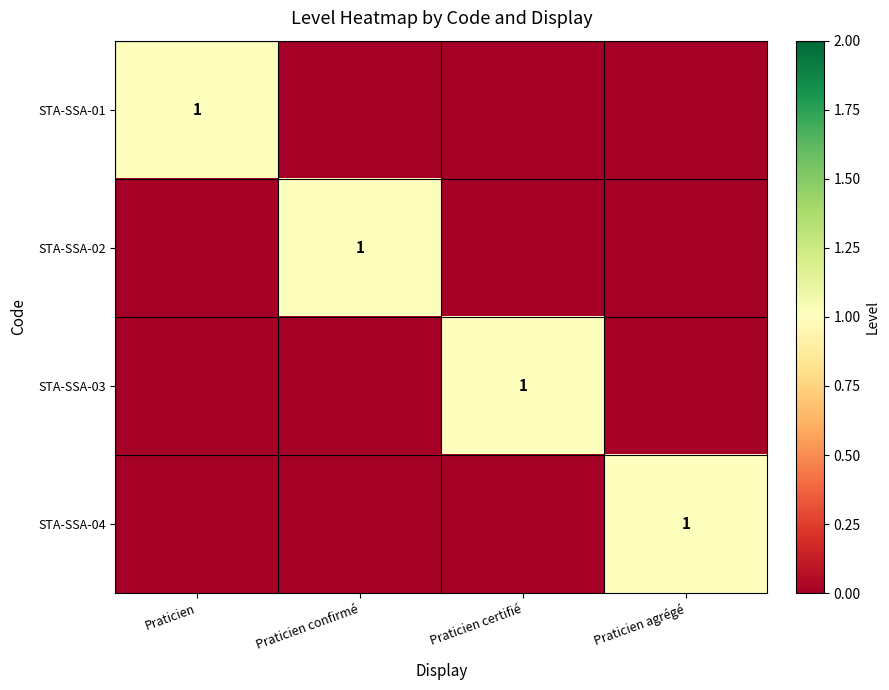

The value of STA-SSA-04 at Praticien agrégé is 2. True or false?

False